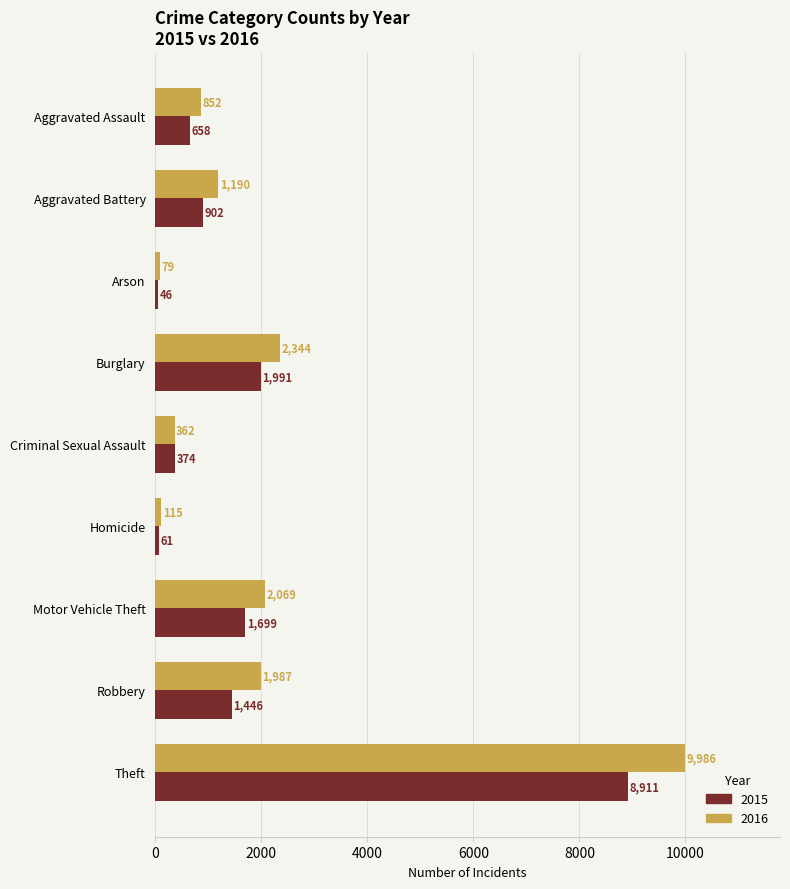

What is the smallest value displayed?

46